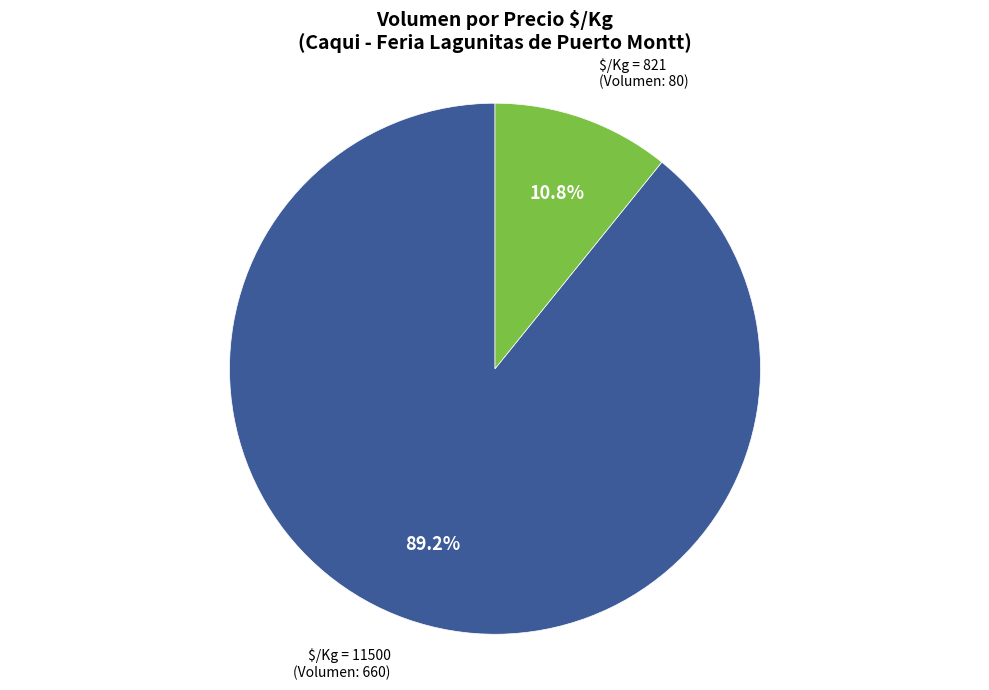

Does $/Kg = 11500 account for over 50% of the chart?

Yes